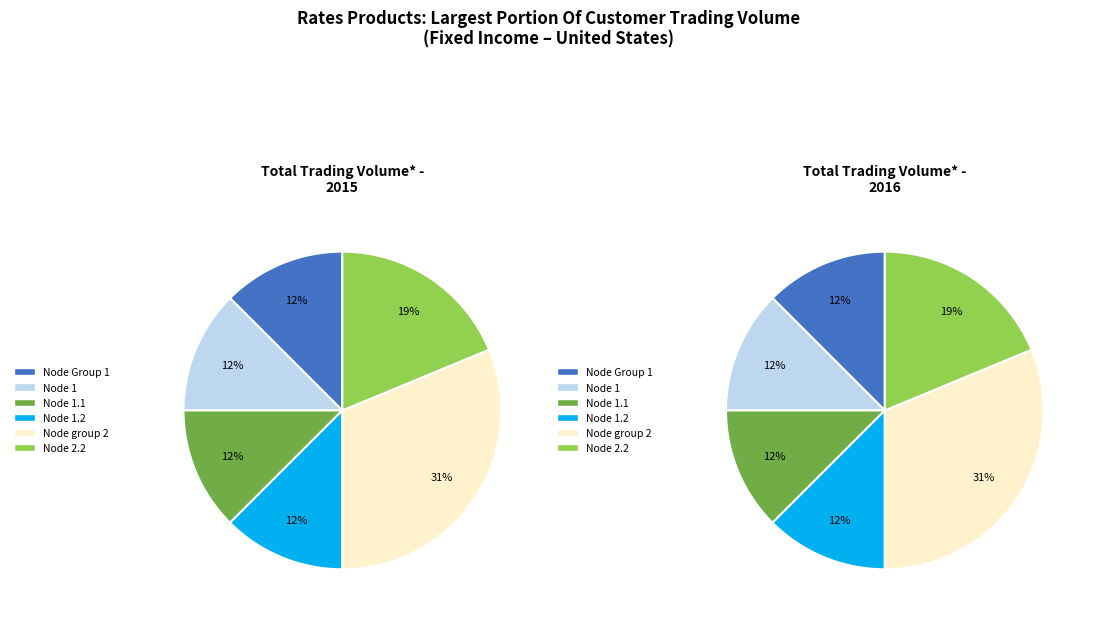

To the nearest percent, what portion does Node 1 represent?

12%